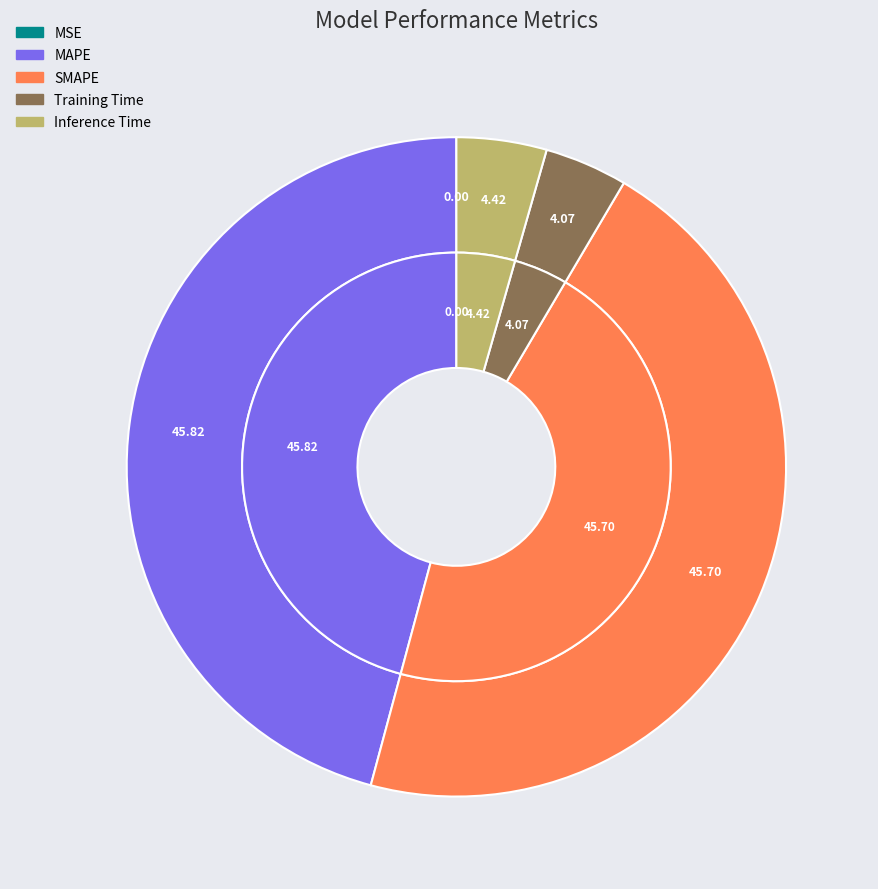

The MSE slice represents 0% of the pie. True or false?

True